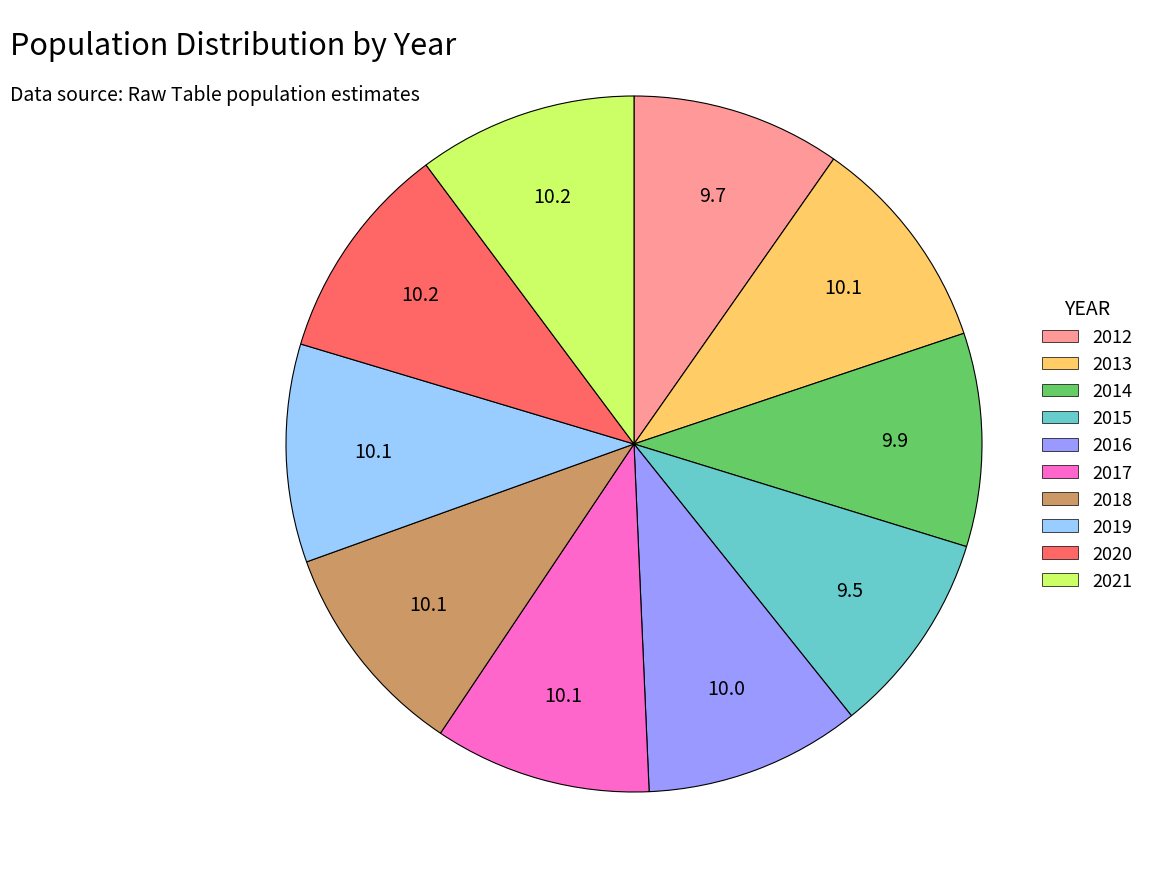

Does 2020 represent more than half of the total?

No